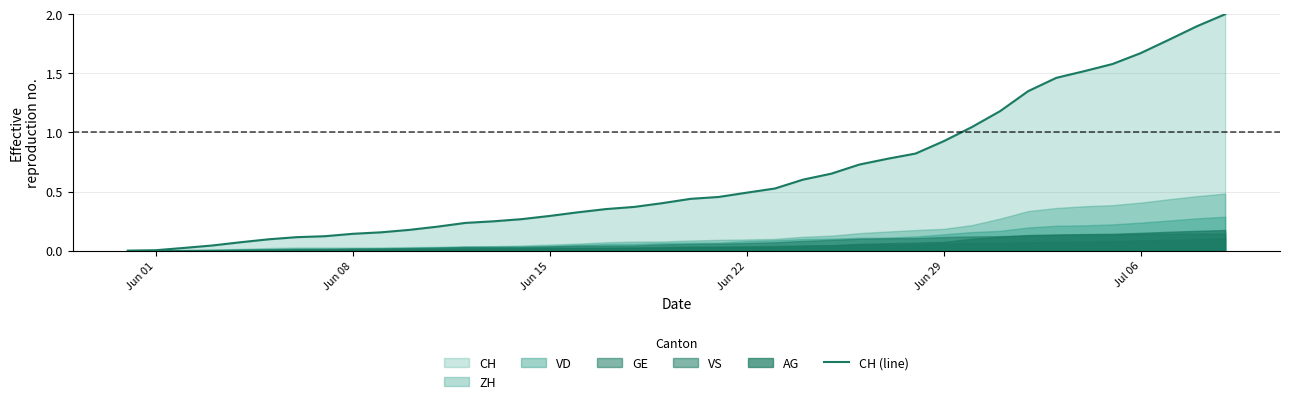

The CH (line) series shows 1.1 at Jul 06. True or false?

False